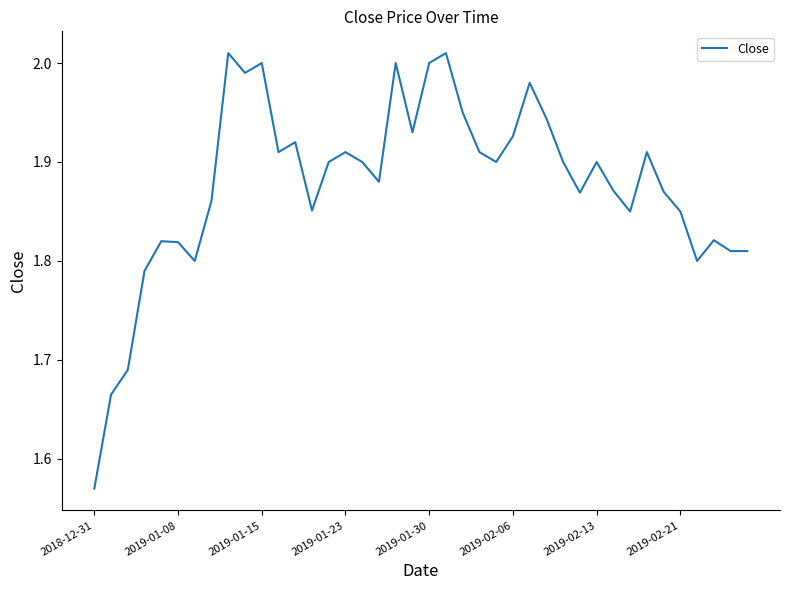

What is the difference between the maximum and minimum values?

0.4